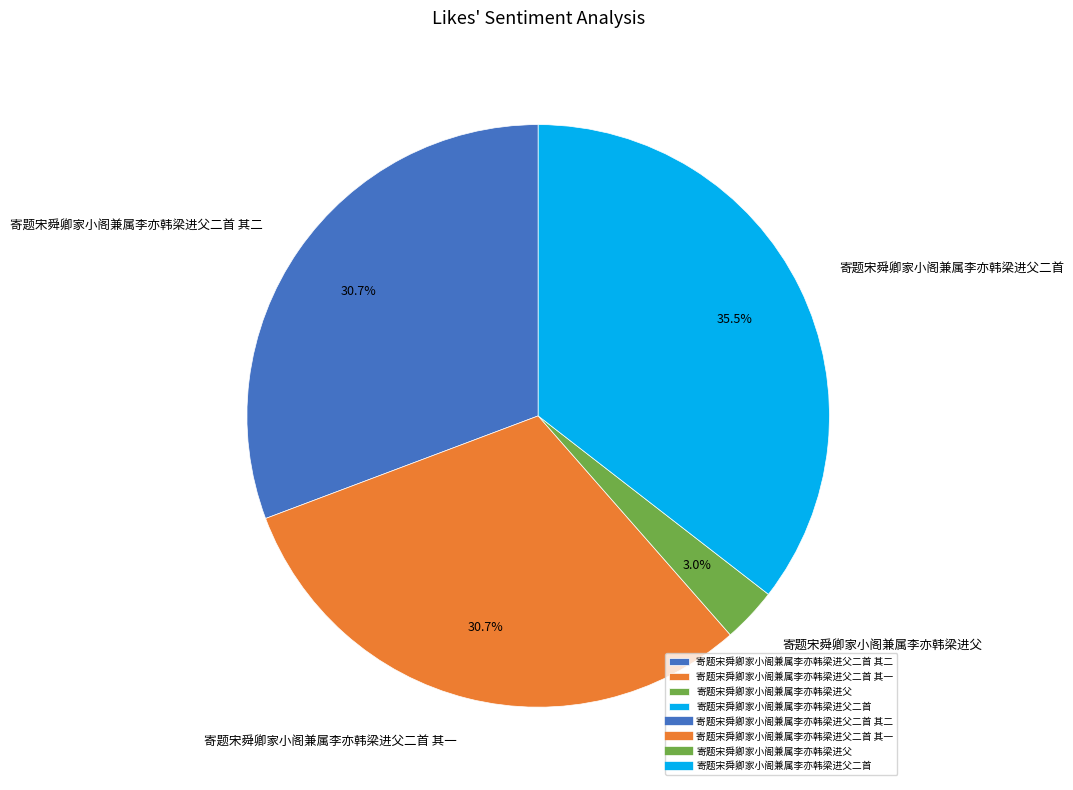

To the nearest percent, what portion does 寄题宋舜卿家小阁兼属李亦韩梁进父二首 其一 represent?

31%